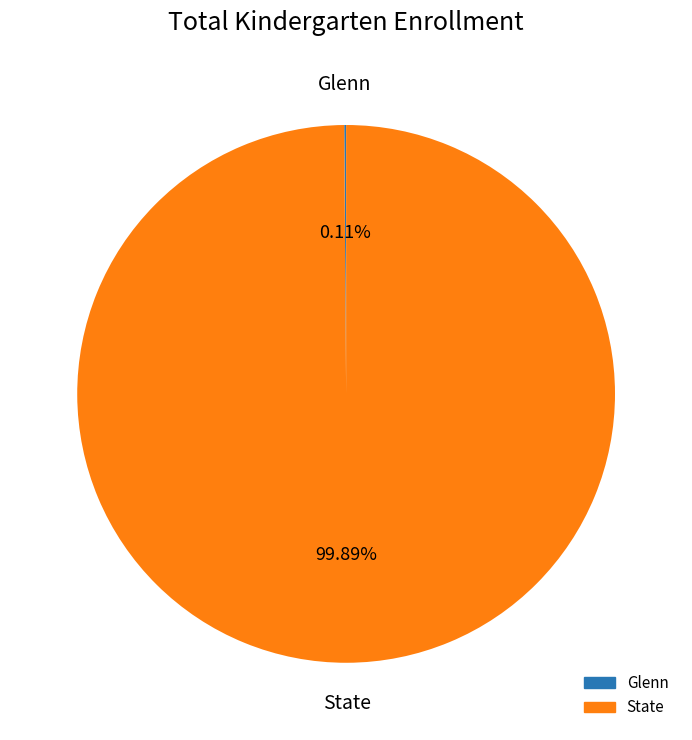

What is the majority slice?

State